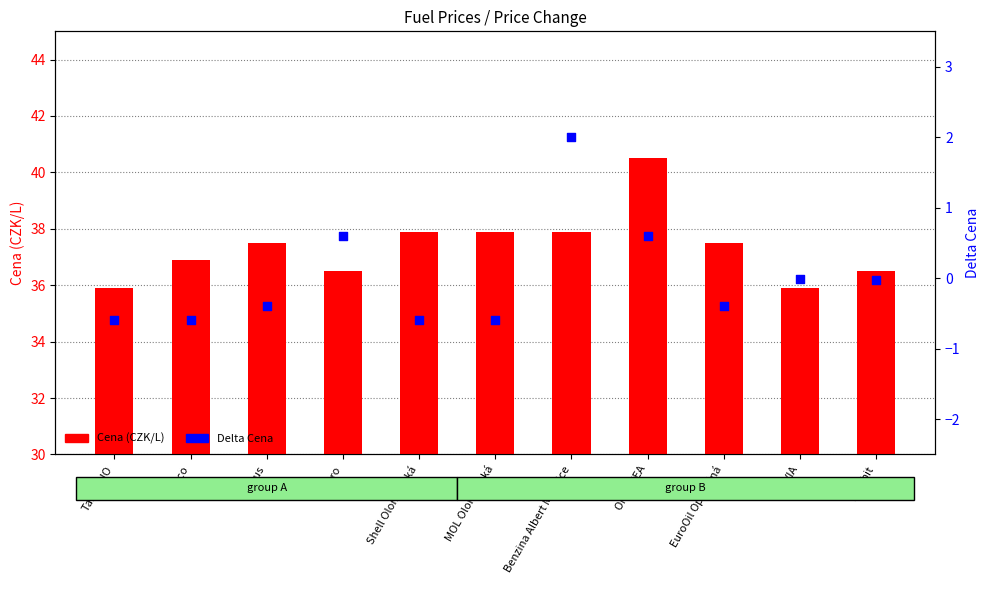

What are all the series names shown in the legend?

Cena, Delta Cena